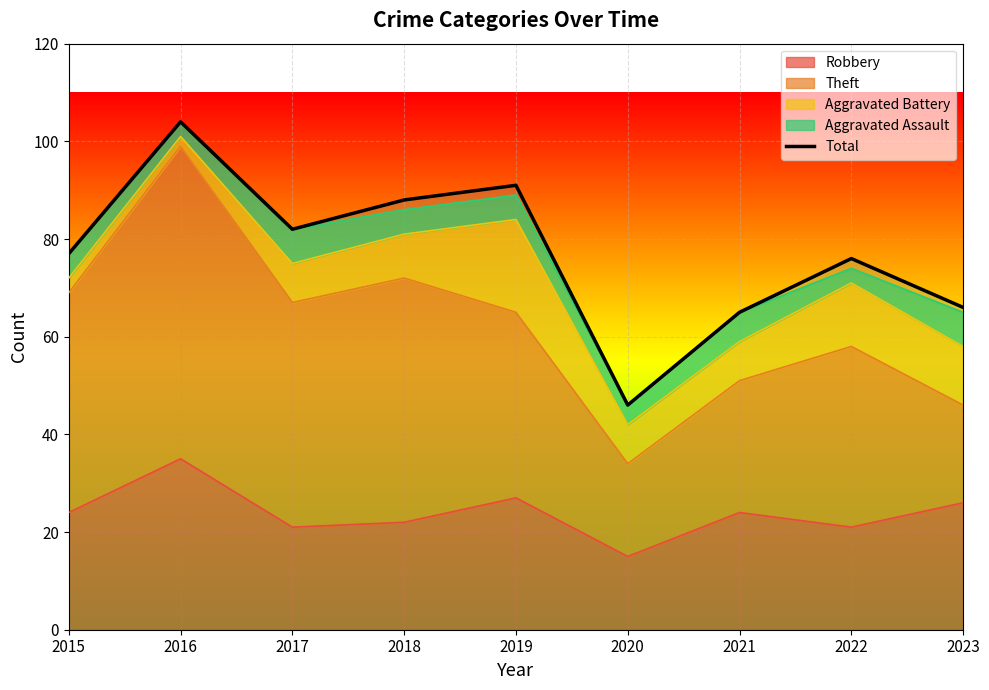

Where is the first local minimum?

2017